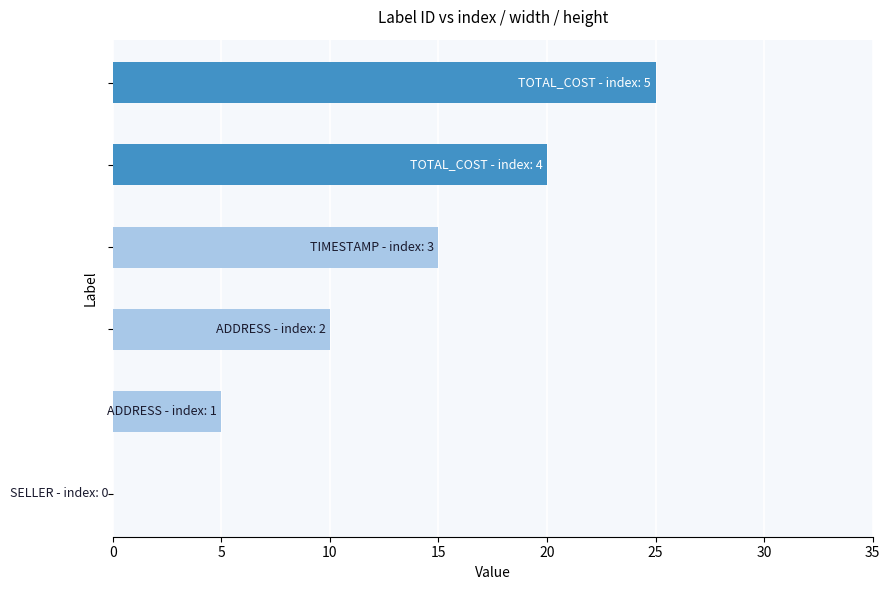

Where is the data nearest to the value 12?

10